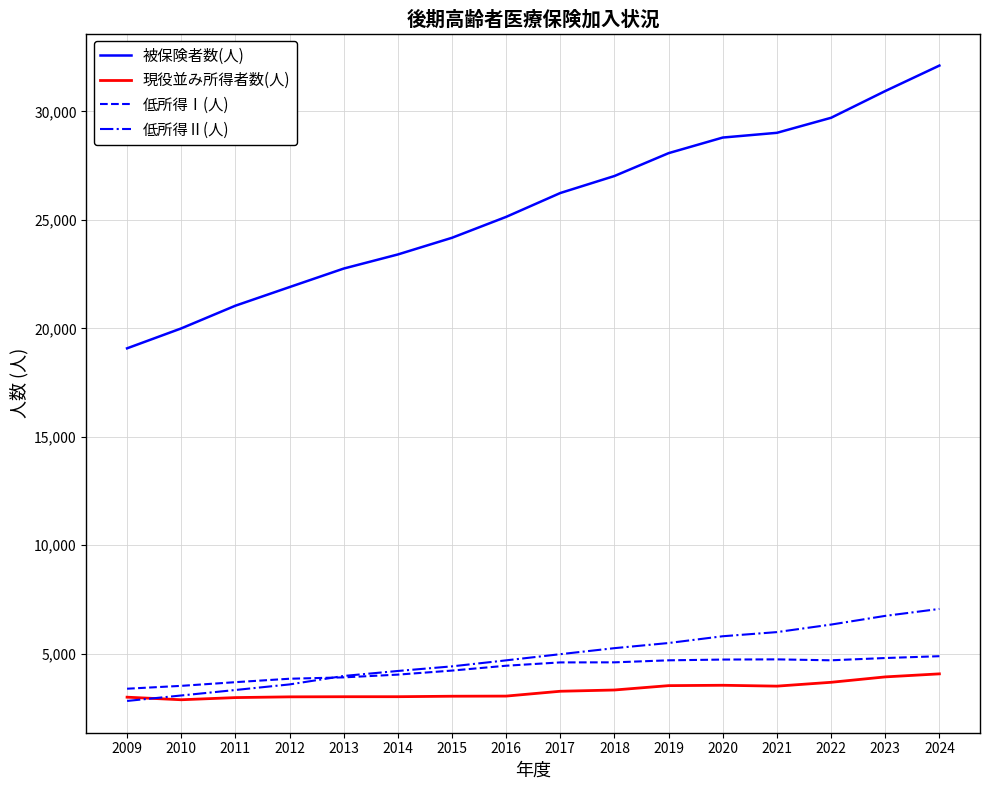

What is the lowest value of the 低所得Ⅱ(人) series?

2823